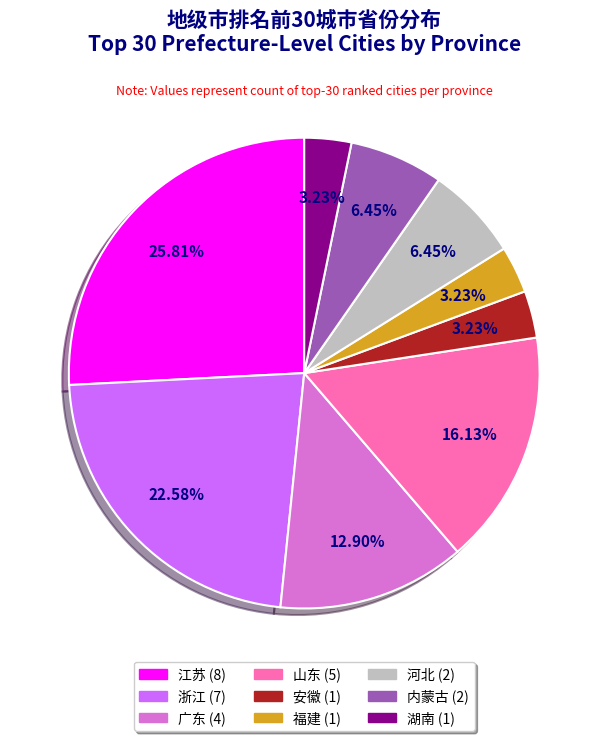

What is the ratio of the value at 河北 (2) to the value at 广东 (4)?

0.5